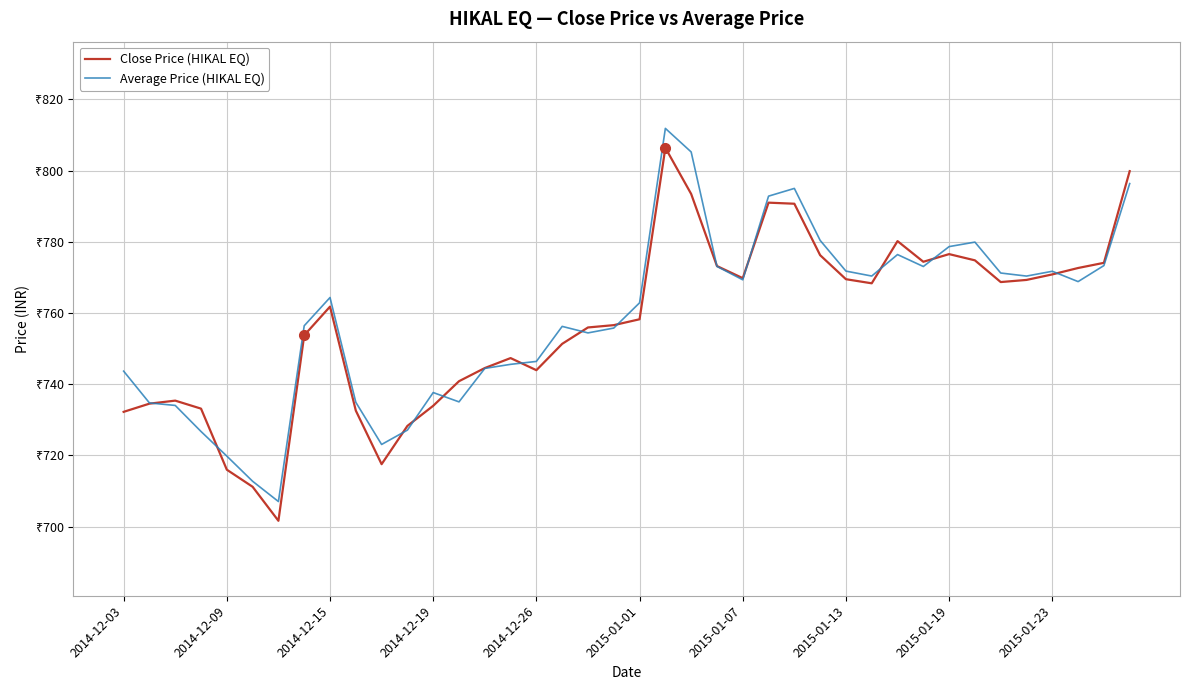

What are all the series names shown in the legend?

Close Price (HIKAL EQ), Average Price (HIKAL EQ)